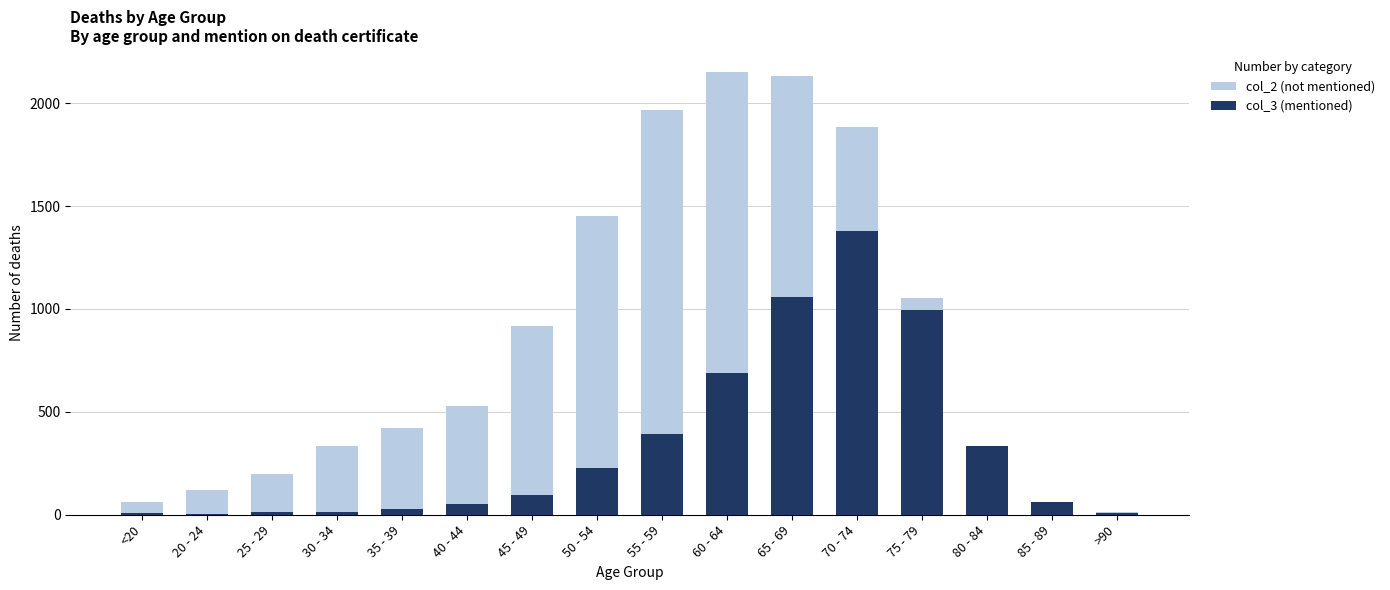

How many values in the col_3 (mentioned) series exceed 97?

7